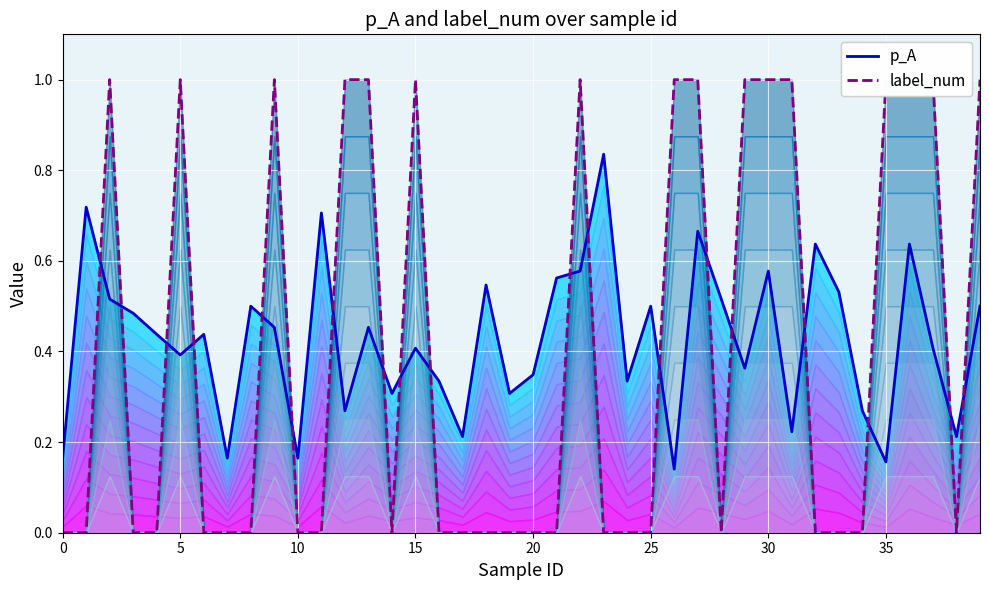

How many p_A values are between 0 and 1?

40